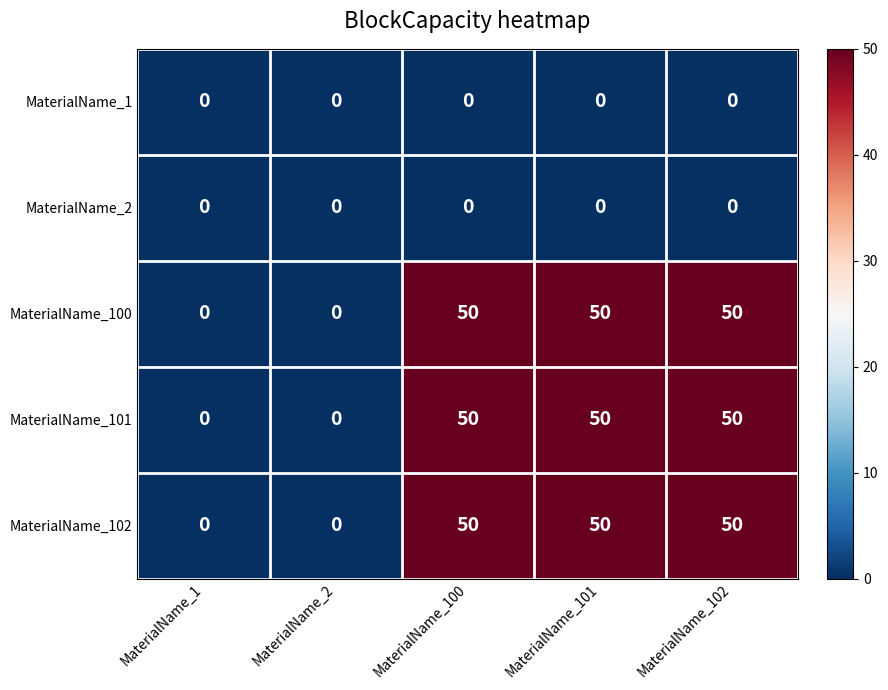

Reading left to right, extract all data points from this chart.

MaterialName_1: 0	0	0	0	0
MaterialName_2: 0	0	0	0	0
MaterialName_100: 0	0	50	50	50
MaterialName_101: 0	0	50	50	50
MaterialName_102: 0	0	50	50	50